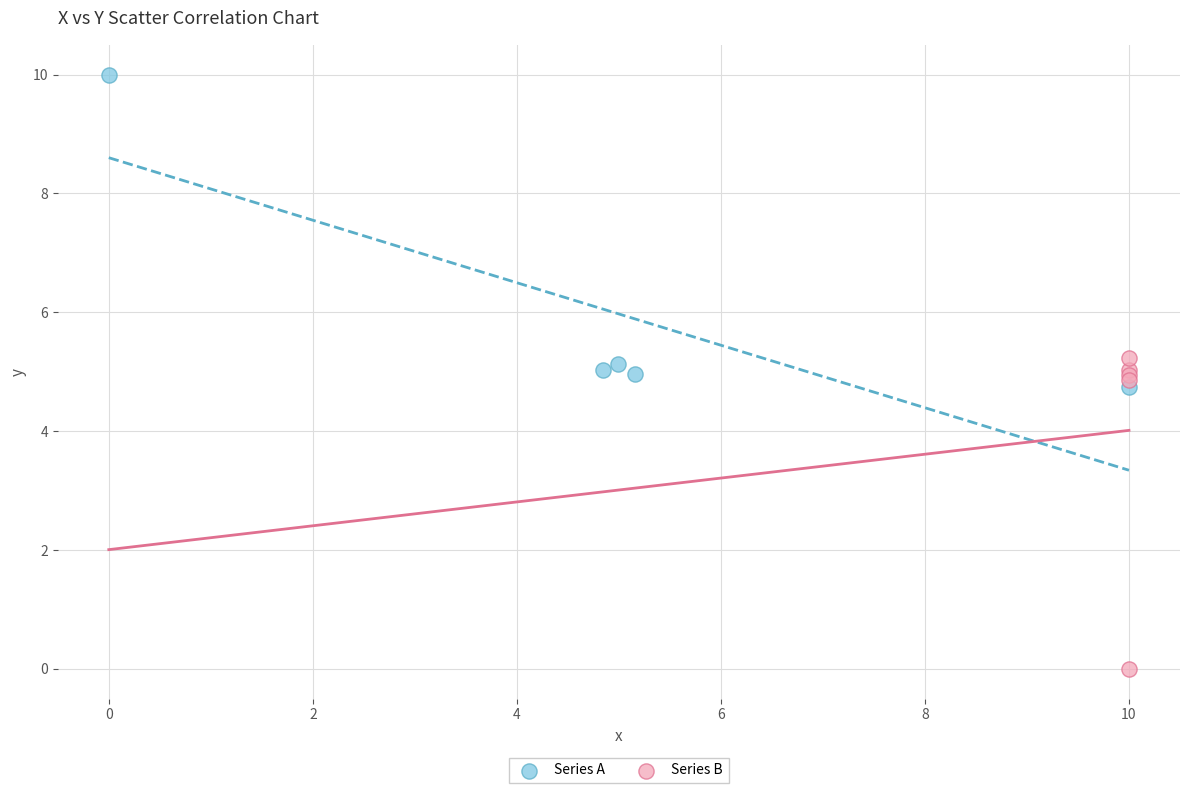

Which series reaches the maximum Y coordinate?

Series A